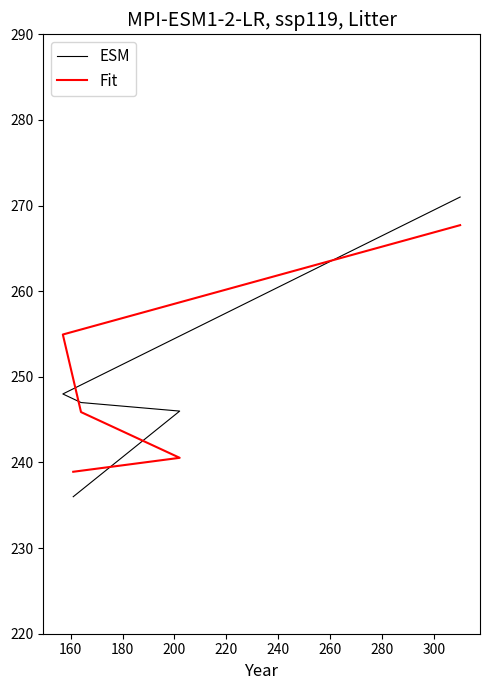

Is the value of ESM at 140 greater than the value of Fit at 180?

No